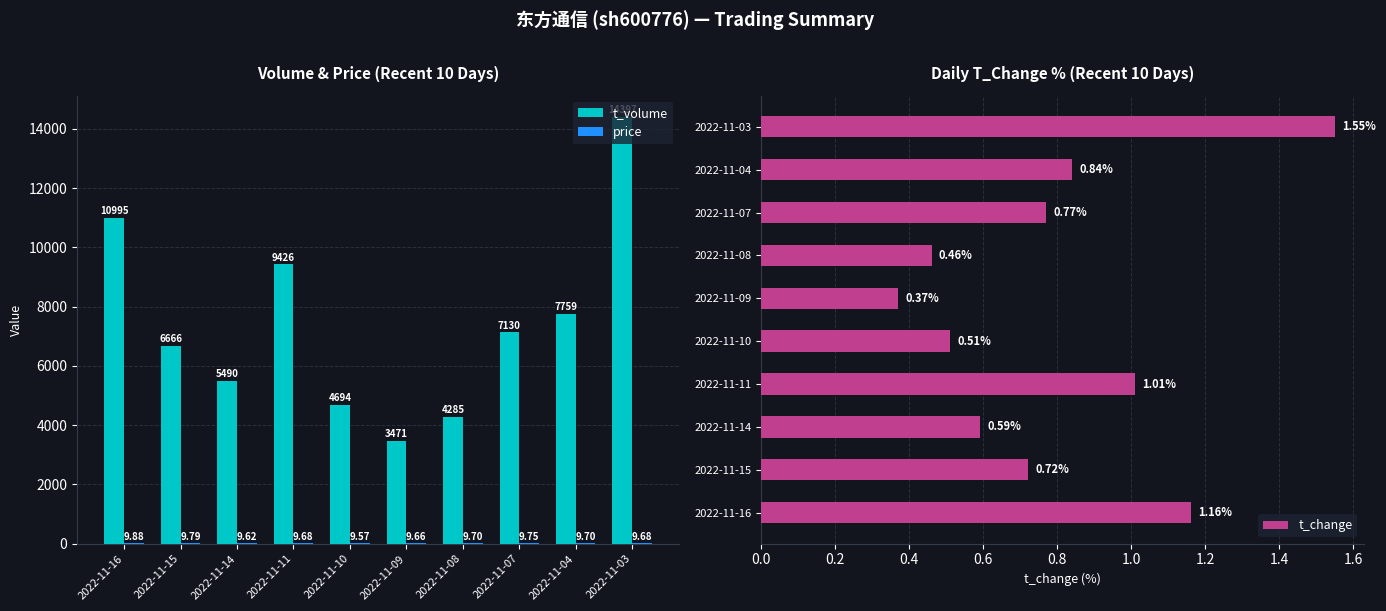

Reading left to right, transcribe all the data shown in this chart.

t_volume: 2022-11-16=10995.0	2022-11-15=6666.0	2022-11-14=5490.0	2022-11-11=9426.0	2022-11-10=4694.0	2022-11-09=3471.0	2022-11-08=4285.0	2022-11-07=7130.0	2022-11-04=7759.0	2022-11-03=14397.0
price: 2022-11-16=9.9	2022-11-15=9.8	2022-11-14=9.6	2022-11-11=9.7	2022-11-10=9.6	2022-11-09=9.7	2022-11-08=9.7	2022-11-07=9.8	2022-11-04=9.7	2022-11-03=9.7
t_change: 2022-11-16=1.2	2022-11-15=0.7	2022-11-14=0.6	2022-11-11=1.0	2022-11-10=0.5	2022-11-09=0.4	2022-11-08=0.5	2022-11-07=0.8	2022-11-04=0.8	2022-11-03=1.6